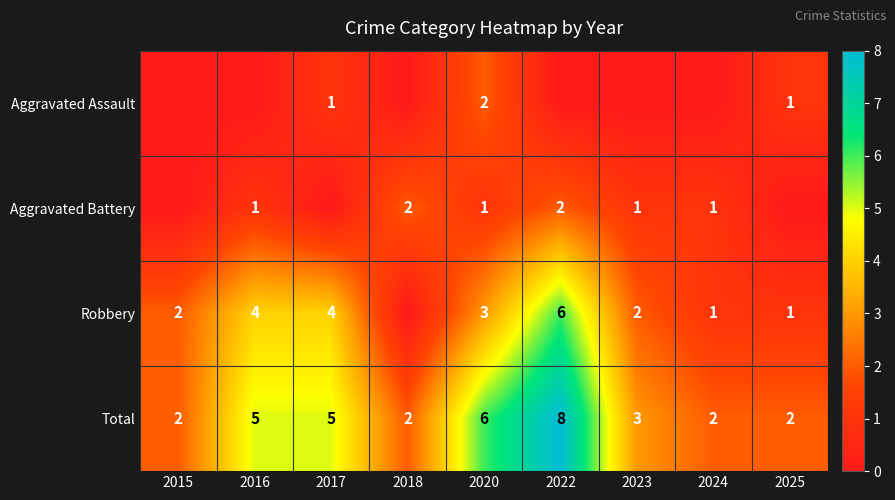

True or false: Total has a value of 8 at 2017.

False